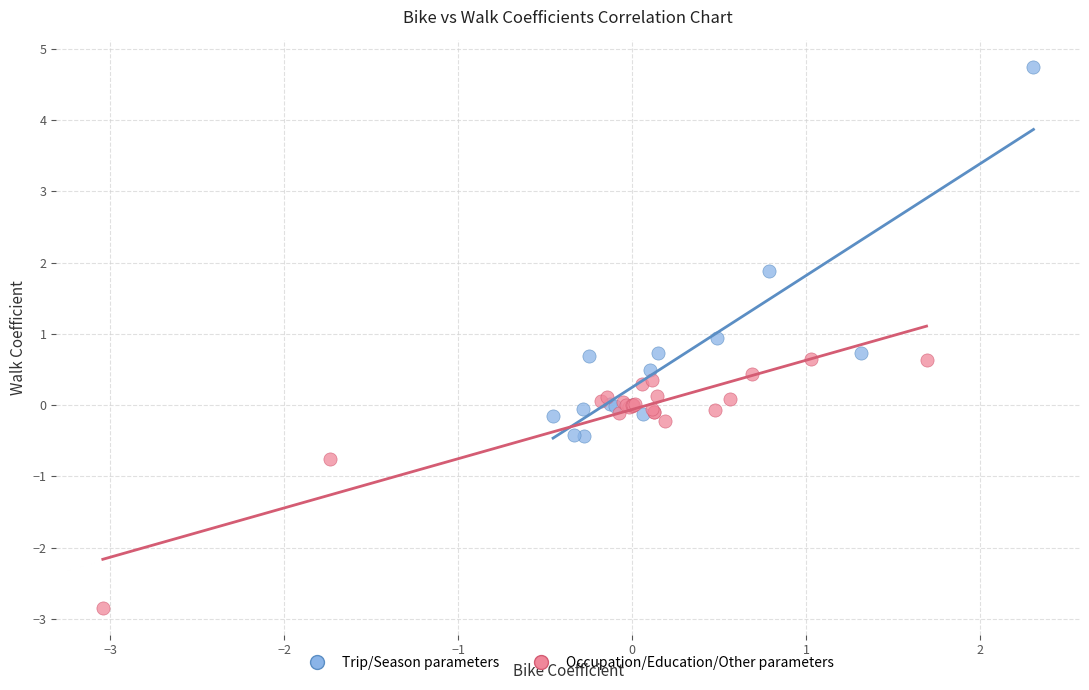

Which series contains the highest Y value?

Trip/Season parameters